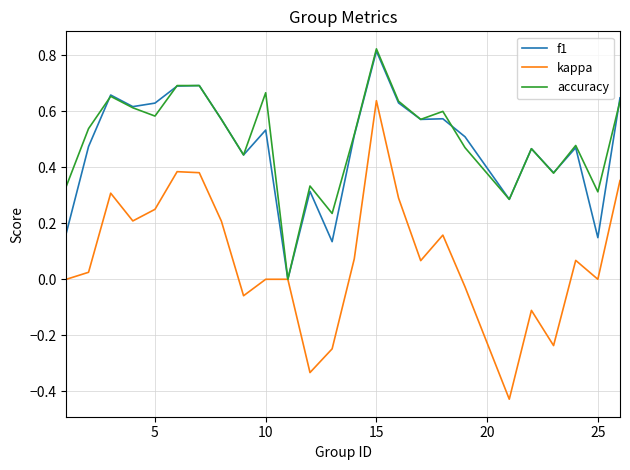

Which series has the largest range (max minus min)?

kappa